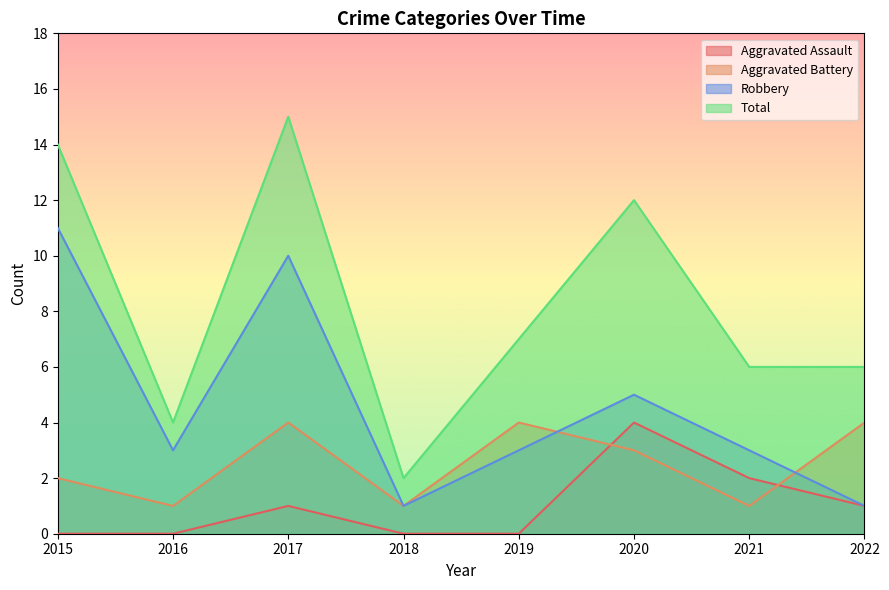

How many data points in Total are less than 7?

4